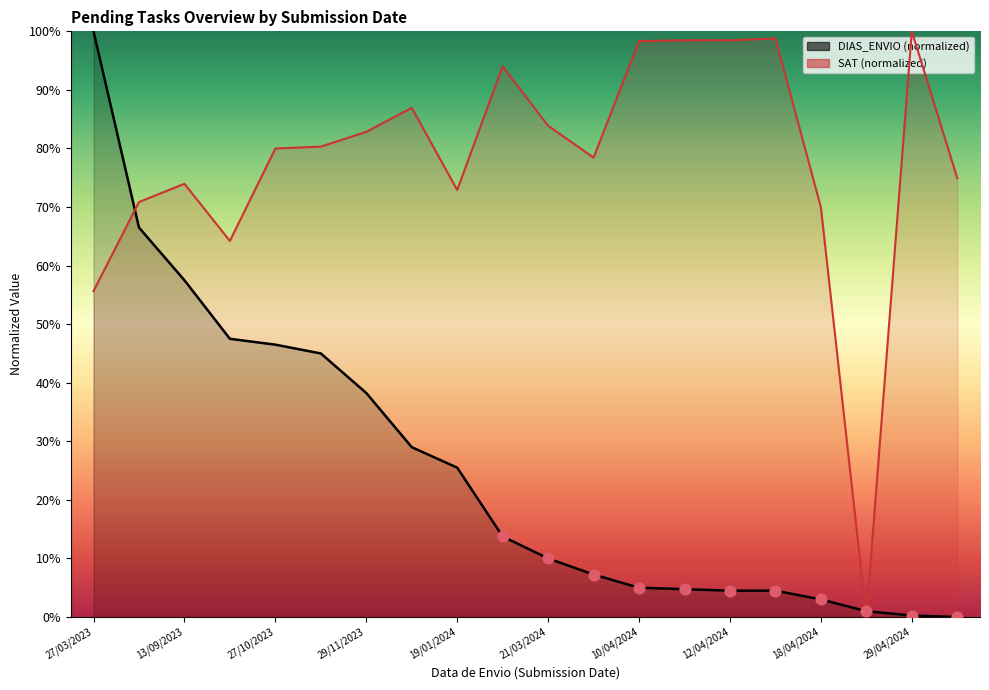

At how many categories does at least one series exceed 13?

19